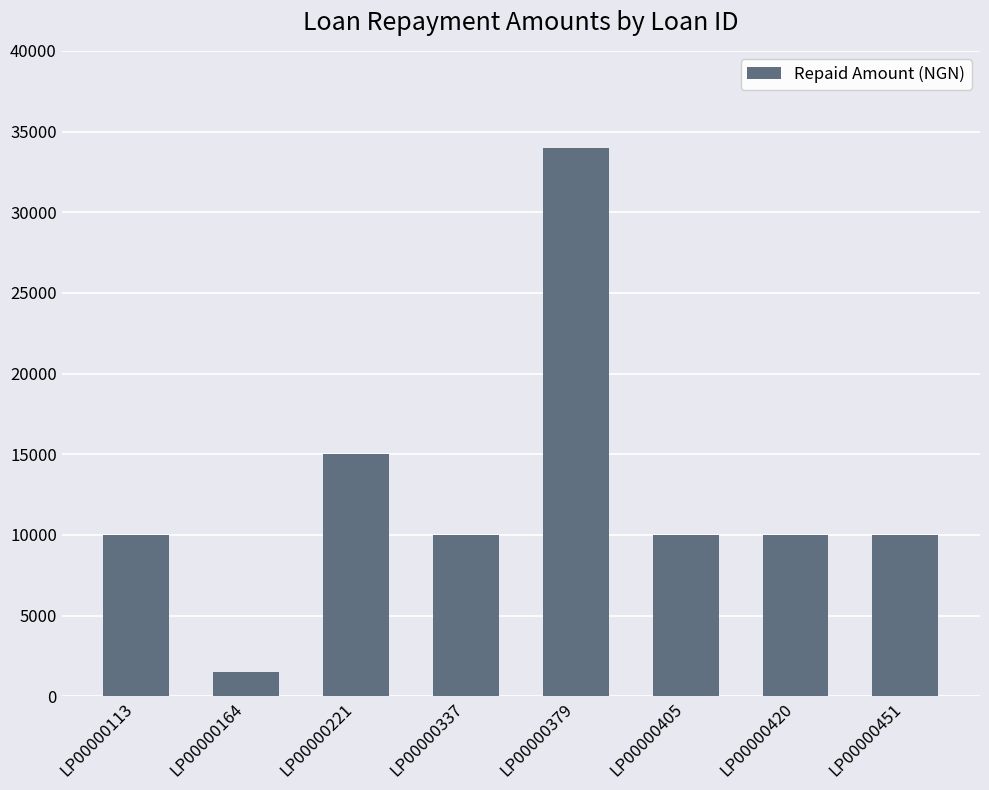

What is the difference between the maximum and second lowest values?

24000